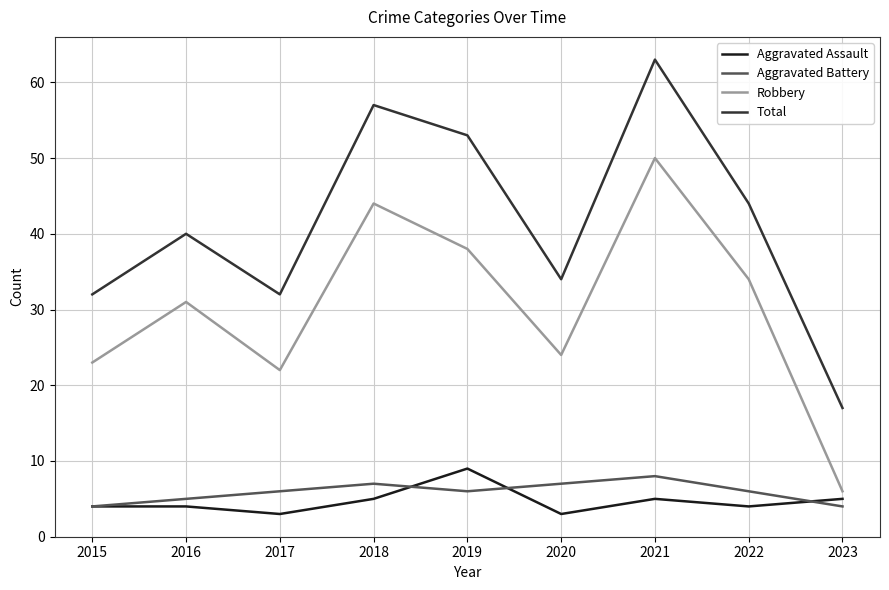

Is it true that Total equals 44 at 2022?

True